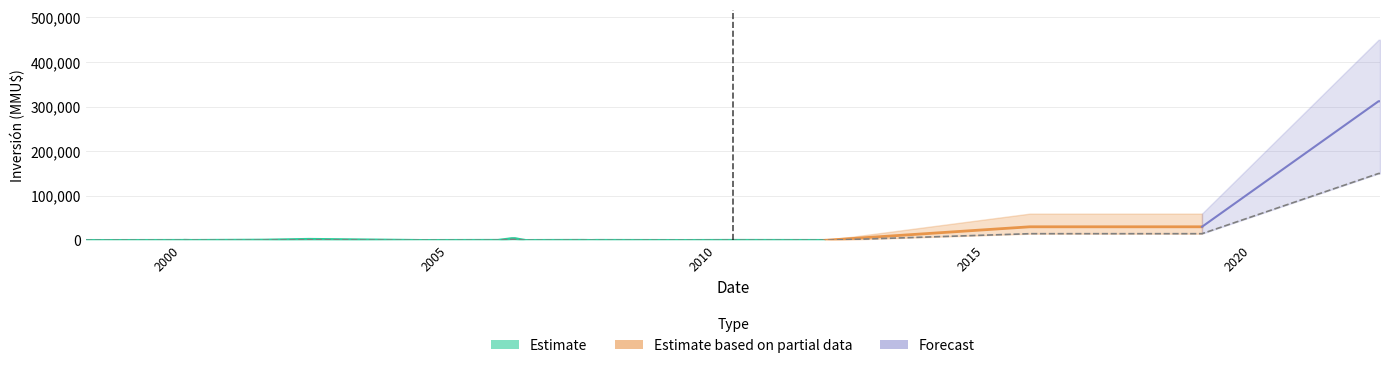

Is it true that Cumulative_lower equals 13 at 2007-07-04?

True